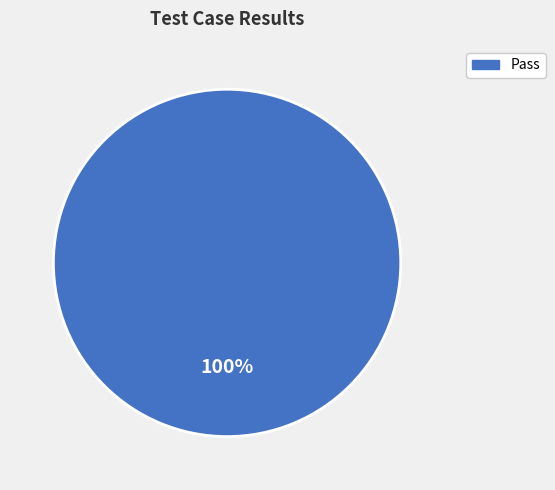

Is there any slice that represents more than half of the pie?

Yes